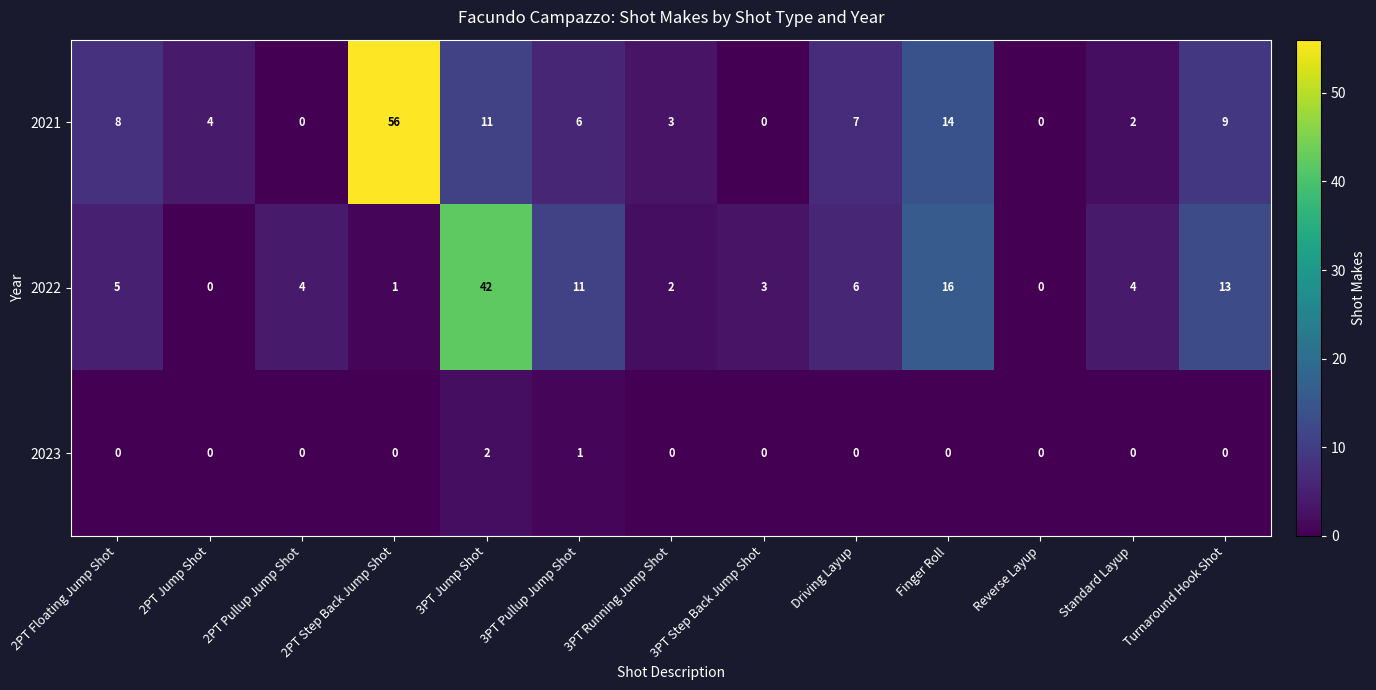

What is the greatest value displayed?

56